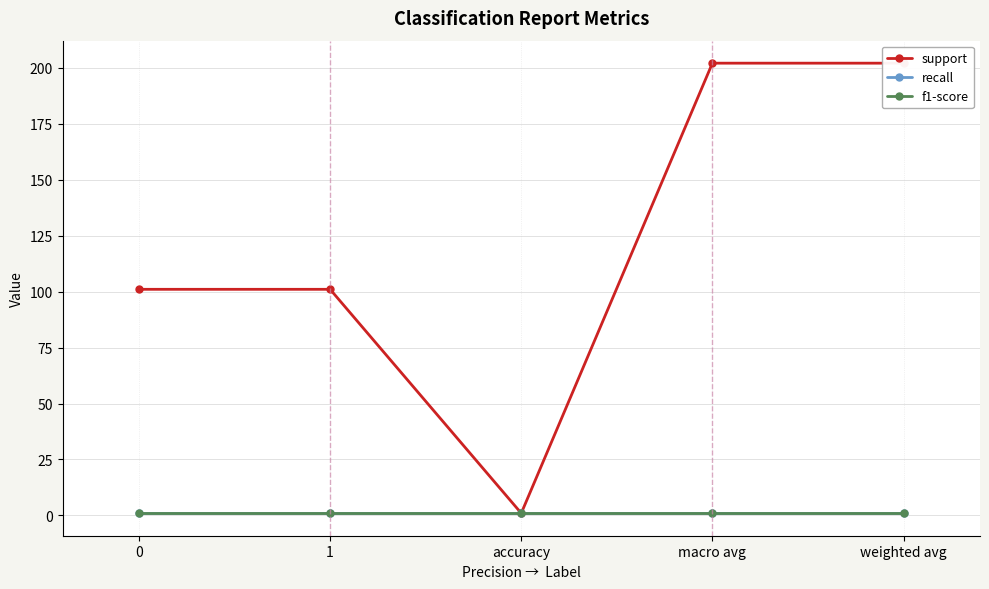

Rank the series by their maximum value, from lowest to highest.

recall, f1-score, support